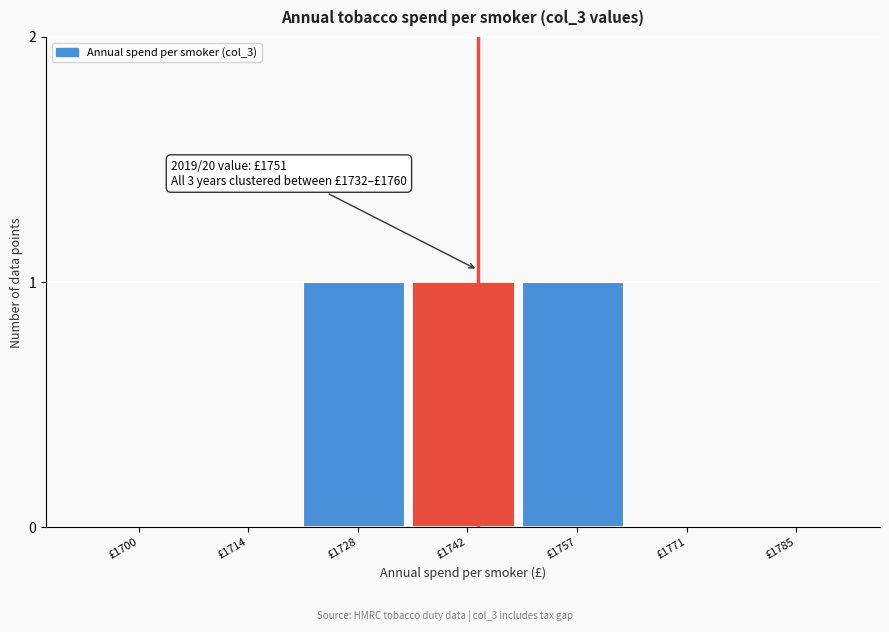

Reading left to right, transcribe all the data shown in this chart.

£1700=0	£1714=0	£1728=1	£1742=1	£1757=1	£1771=0	£1785=0